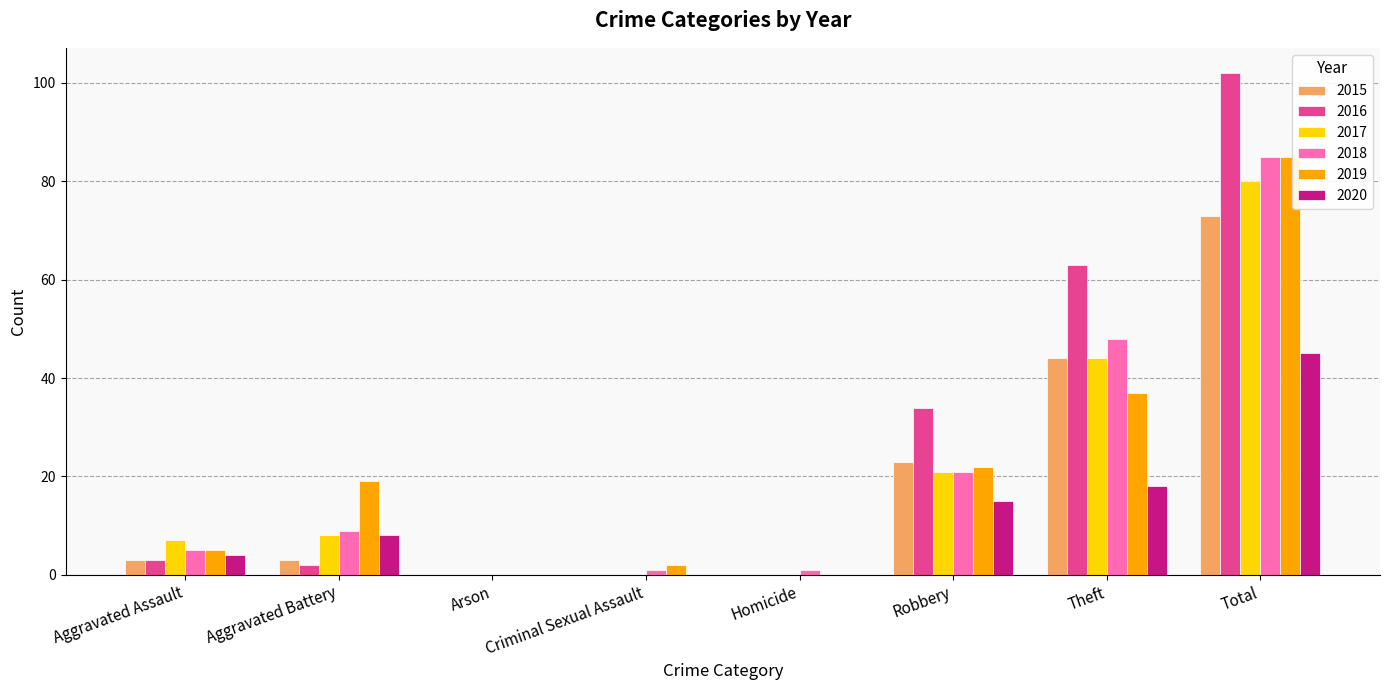

True or false: 2018 has a value of 4 at Aggravated Battery.

False